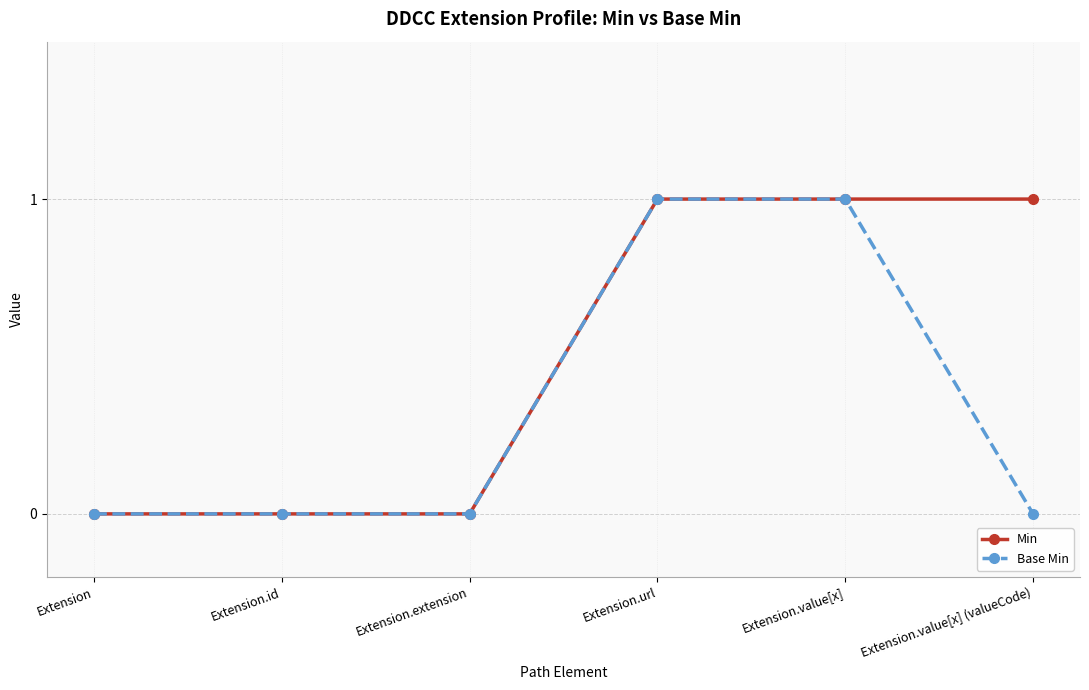

Reading right to left, extract all data points from this chart.

Min: 1	1	1	0	0	0
Base Min: 0	1	1	0	0	0